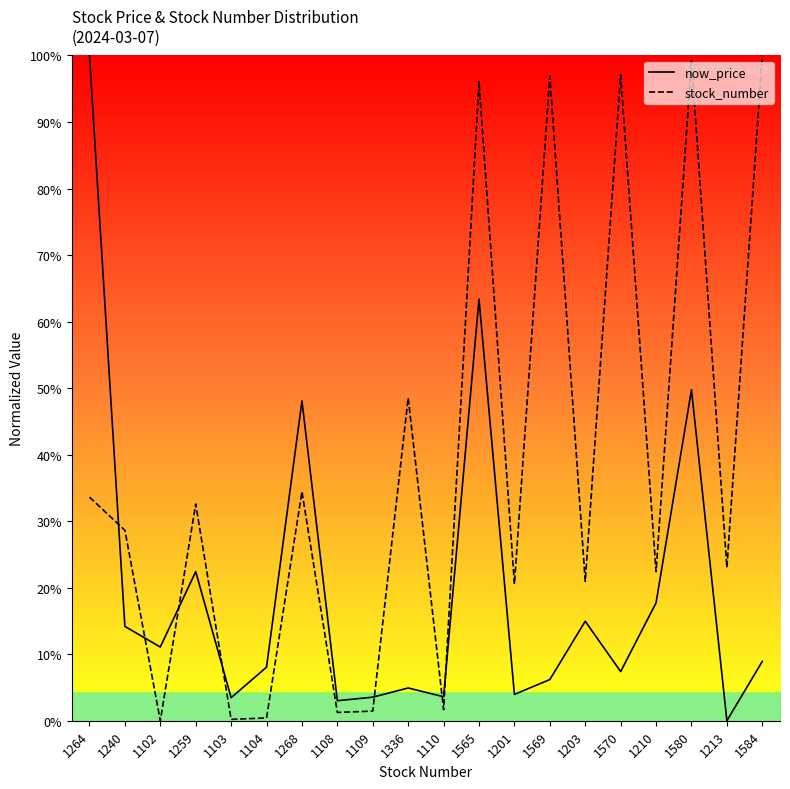

What is the total value across all series at 1108?

4.3